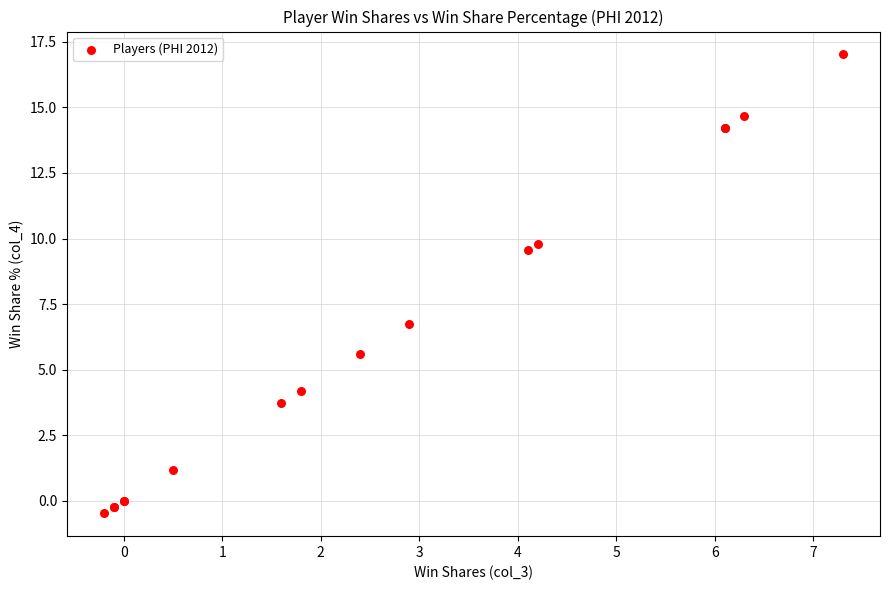

What Y value in the scatter plot is closest to 8?

6.8